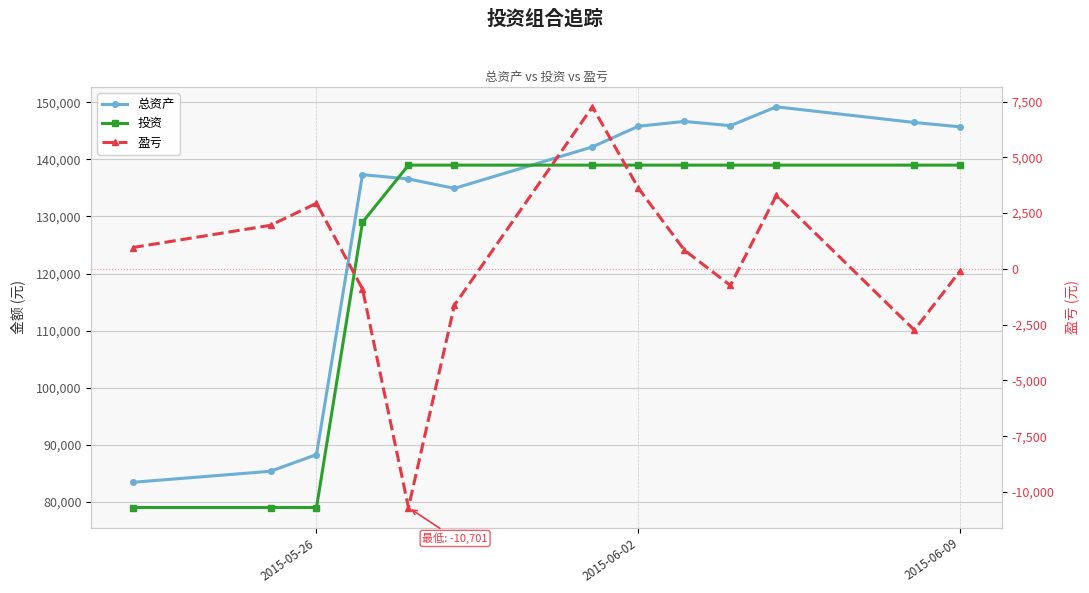

At how many categories does at least one series exceed 82162?

13